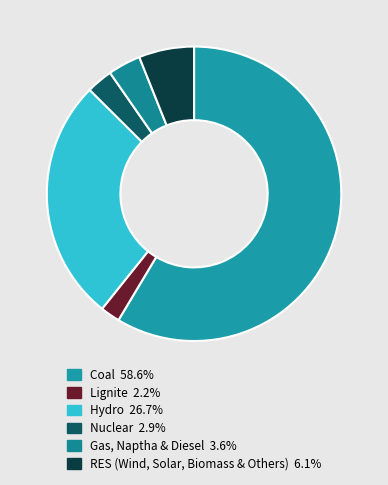

Count the number of slices in the pie.

6